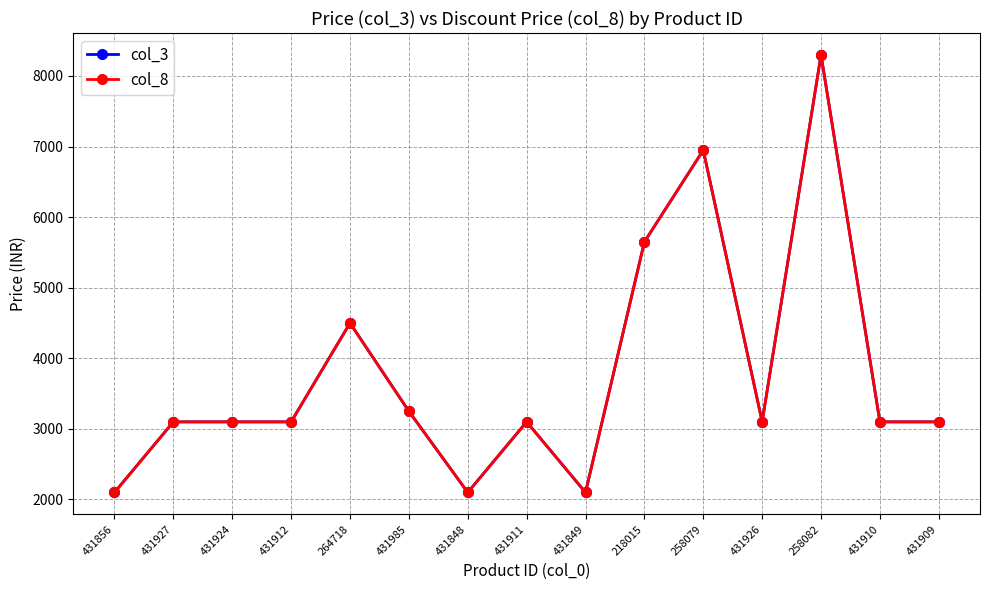

Where is col_8 nearest to the value 5199?

218015